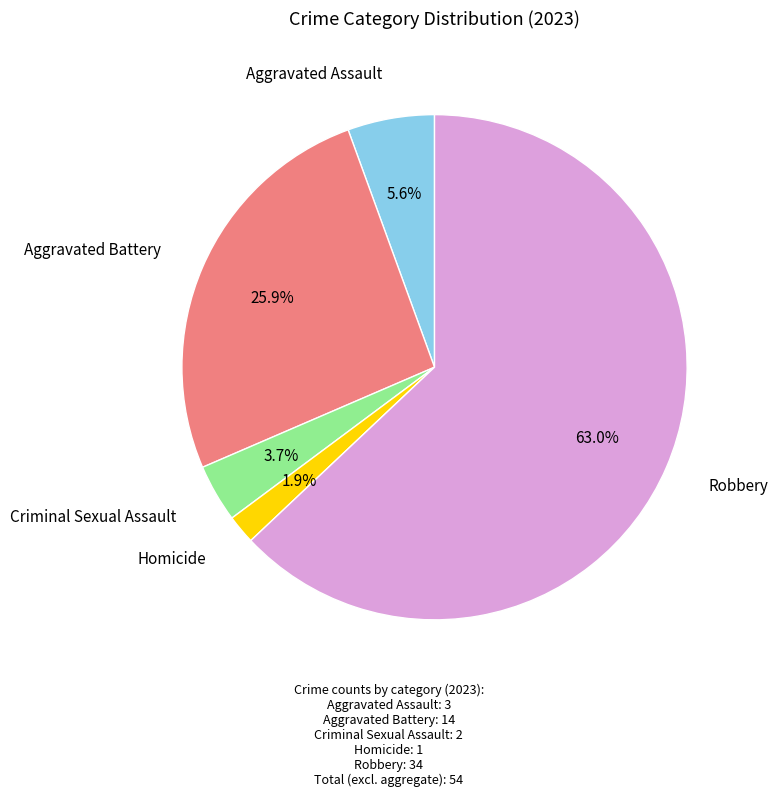

Does any single category account for the majority?

Yes